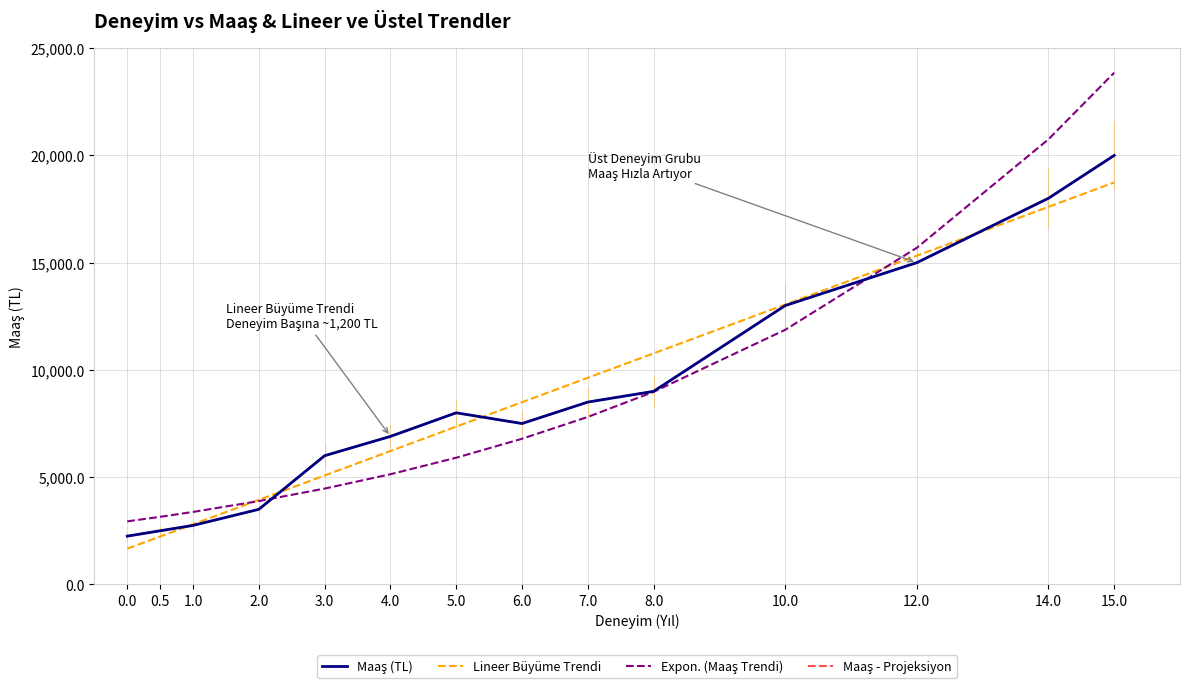

Which series has the largest total across all categories?

Expon. (Maaş Trendi)